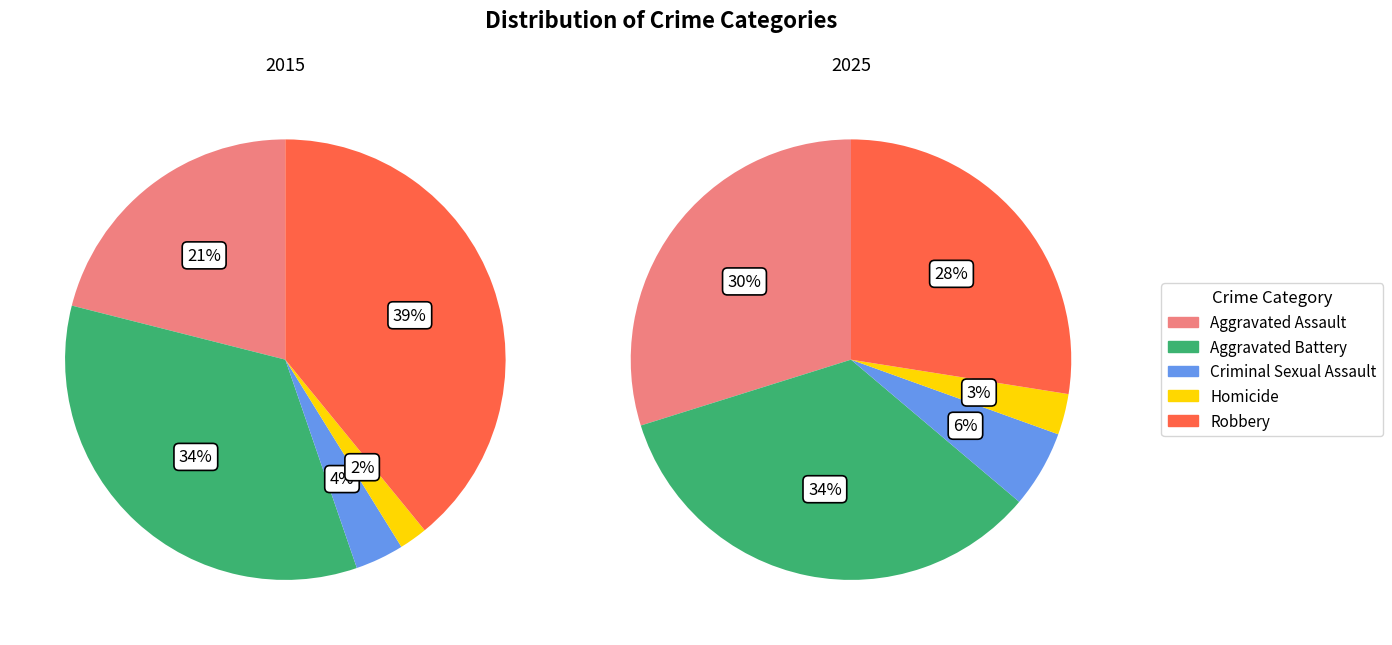

What percentage is the Criminal Sexual Assault slice, to the nearest percent?

6%